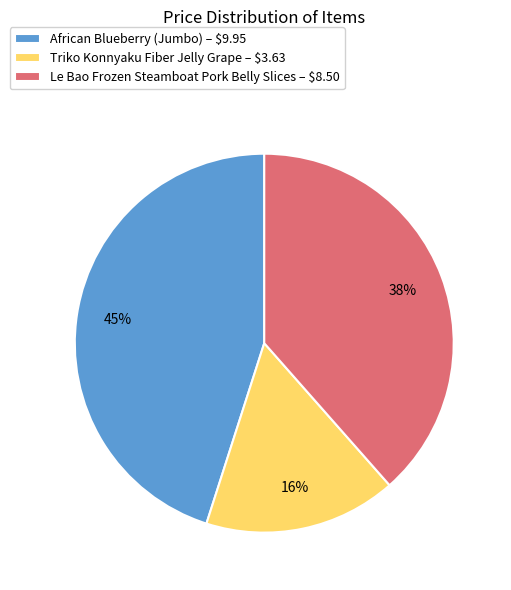

To the nearest percent, what portion does Triko Konnyaku Fiber Jelly Grape represent?

16%